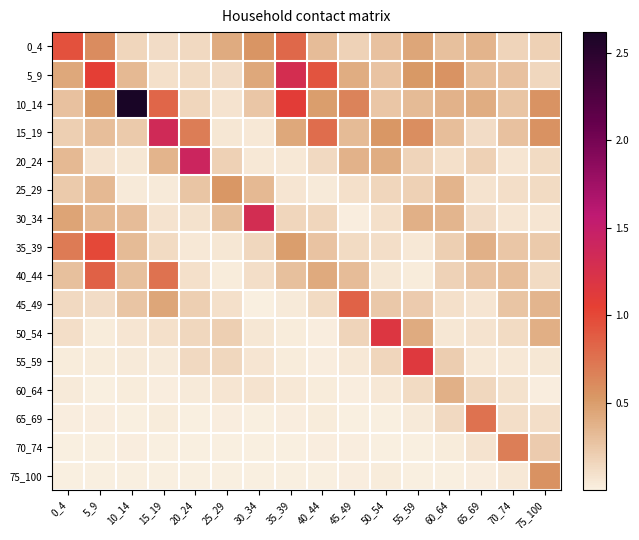

Which series changed the most between 25_29 and 50_54?

50_54